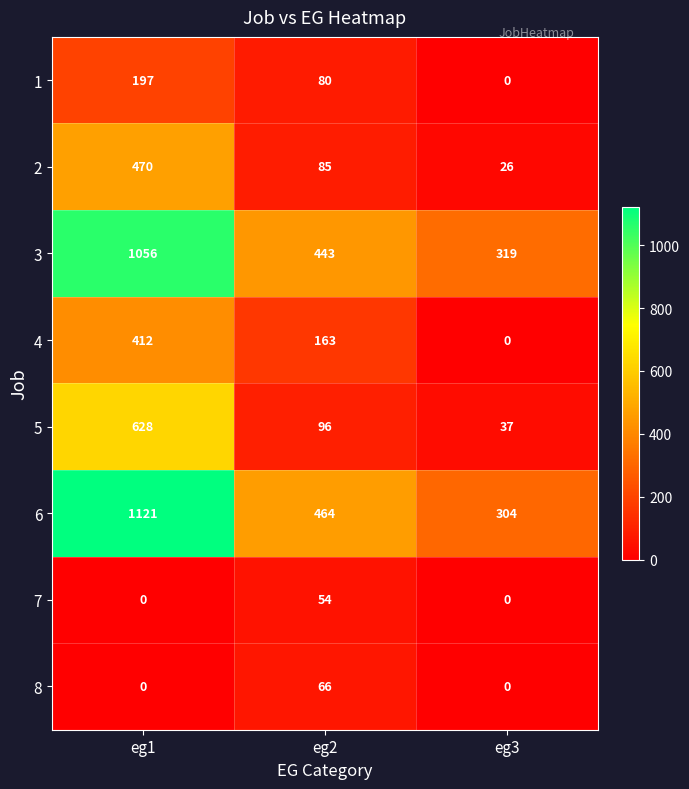

At which label does 5 first exceed 96?

eg1